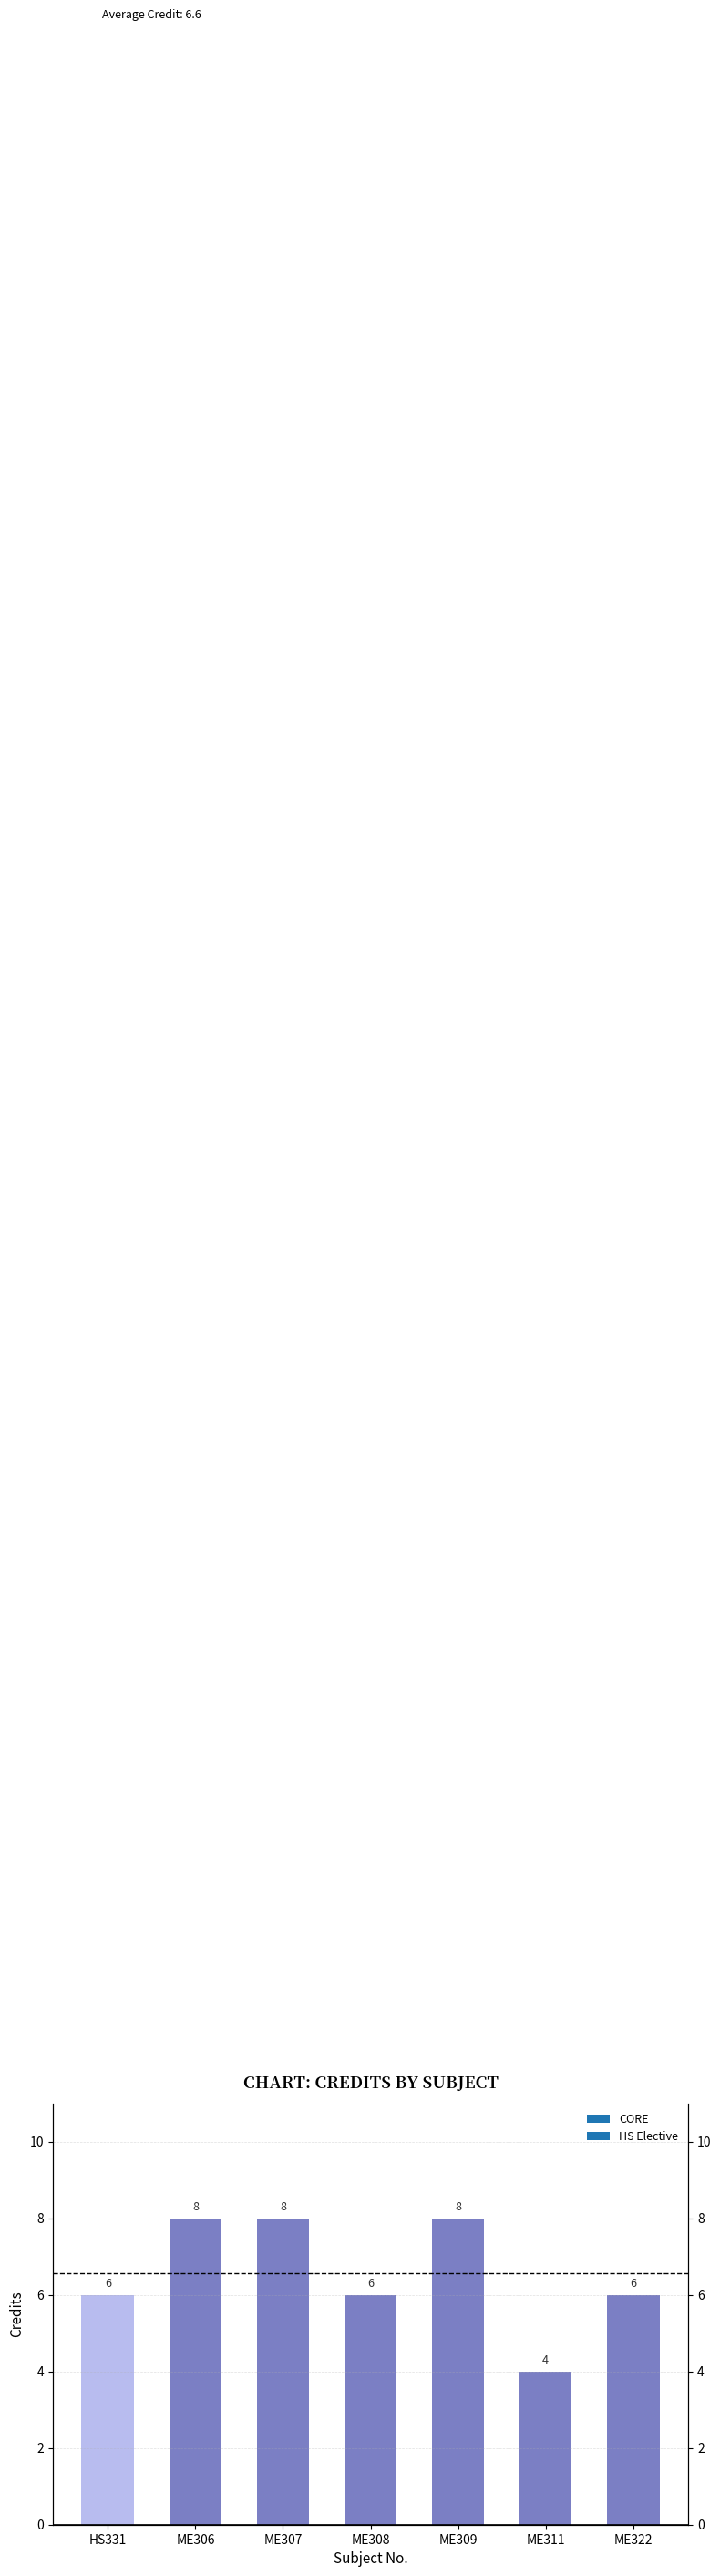

List the labels in order of value, largest first.

ME306, ME307, ME309, HS331, ME308, ME322, ME311